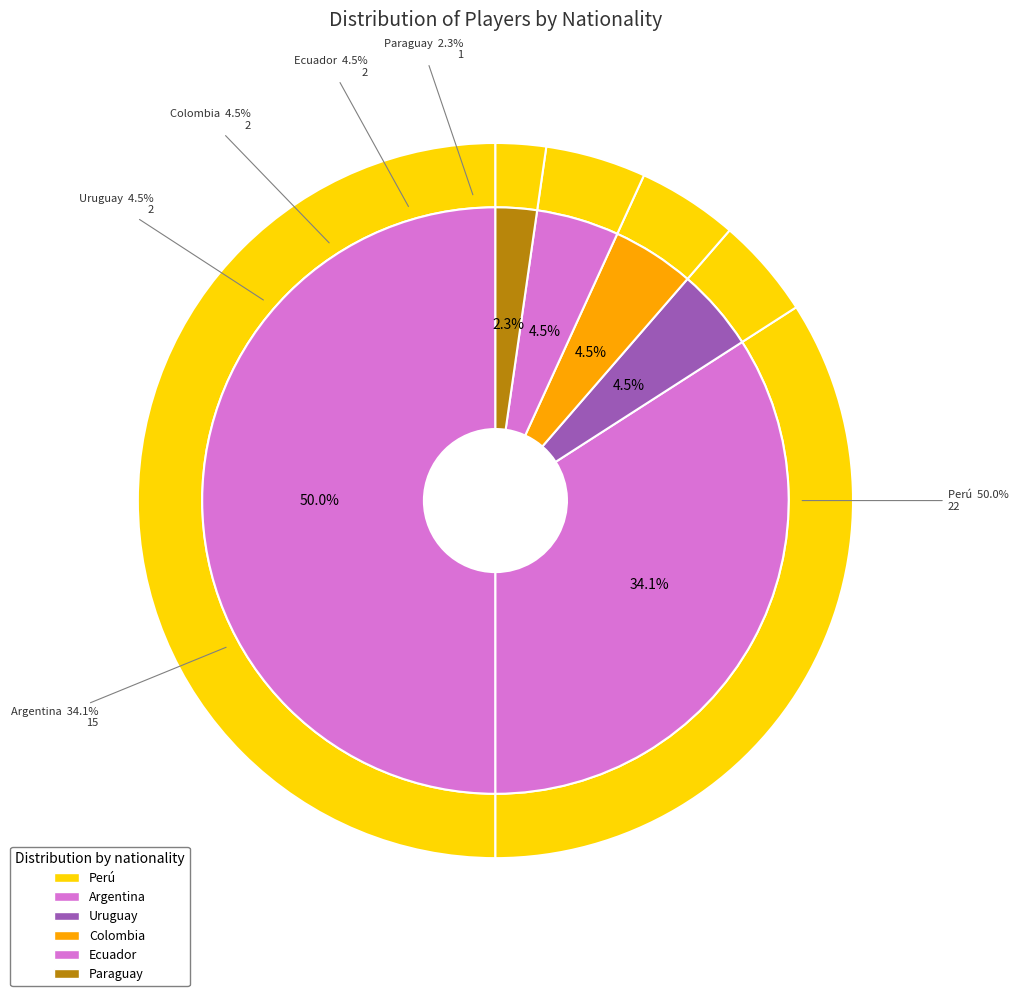

Is it true that Ecuador is 1% of the pie?

False